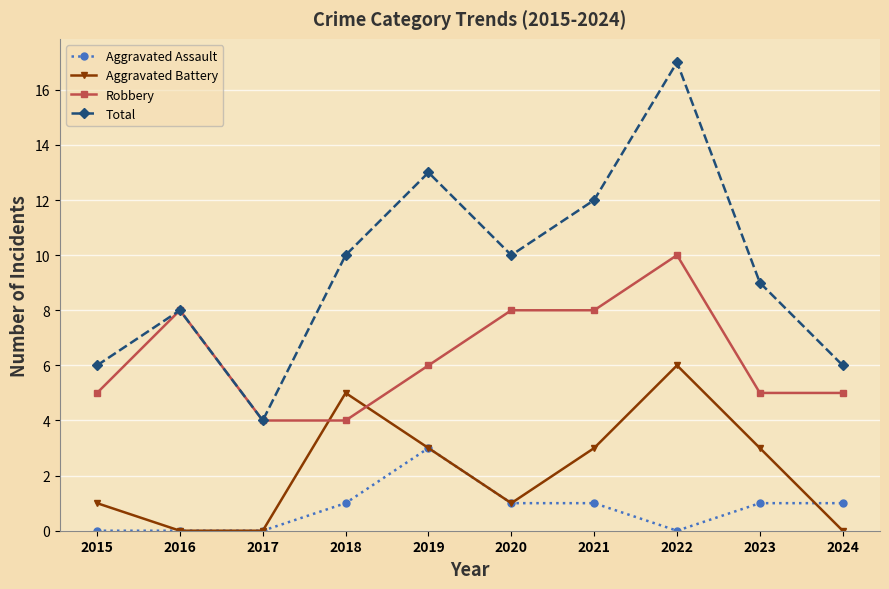

How many Robbery values are between 5 and 8?

7